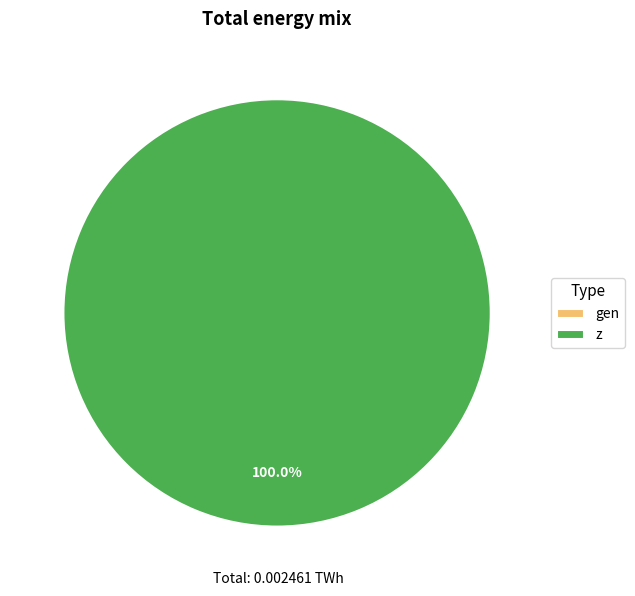

Does gen account for over 50% of the chart?

No